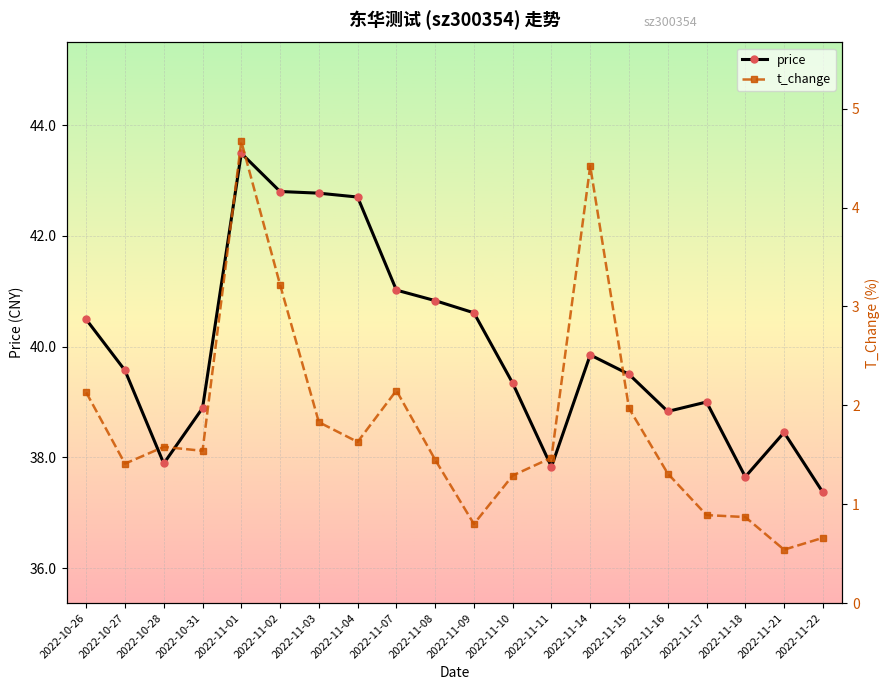

What is the minimum value for t_change?

0.5